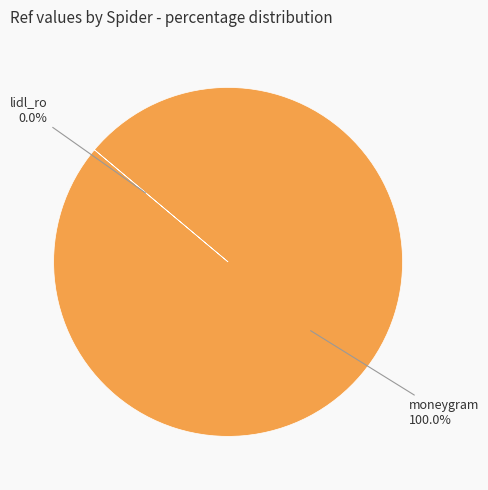

Is there any slice that represents more than half of the pie?

Yes